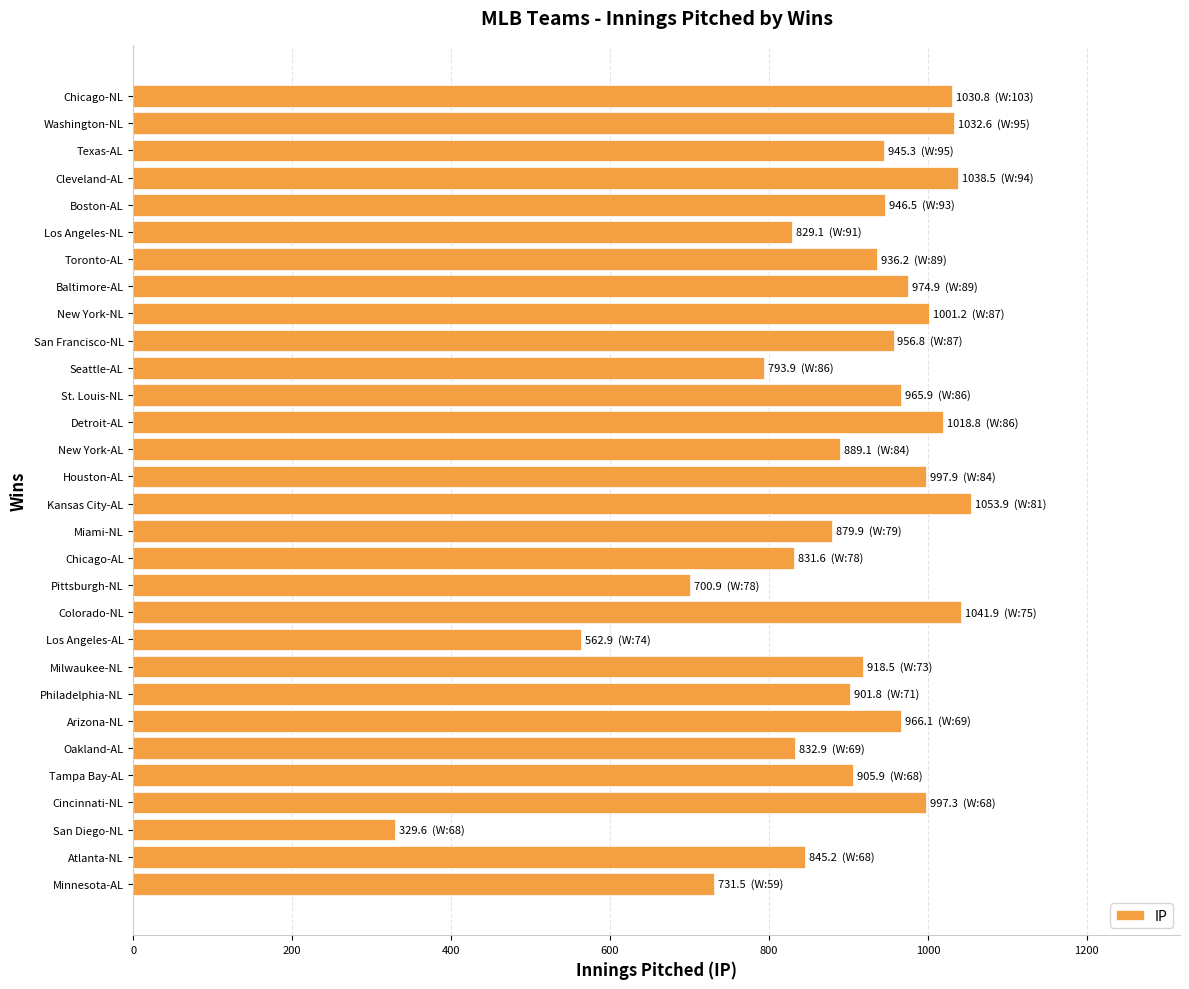

What is the difference between the maximum and second lowest values?

491.0